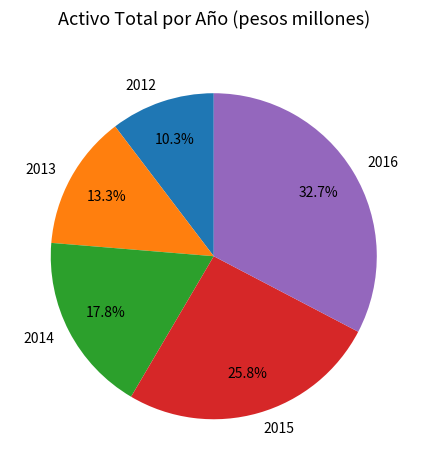

Is there any slice that represents more than half of the pie?

No